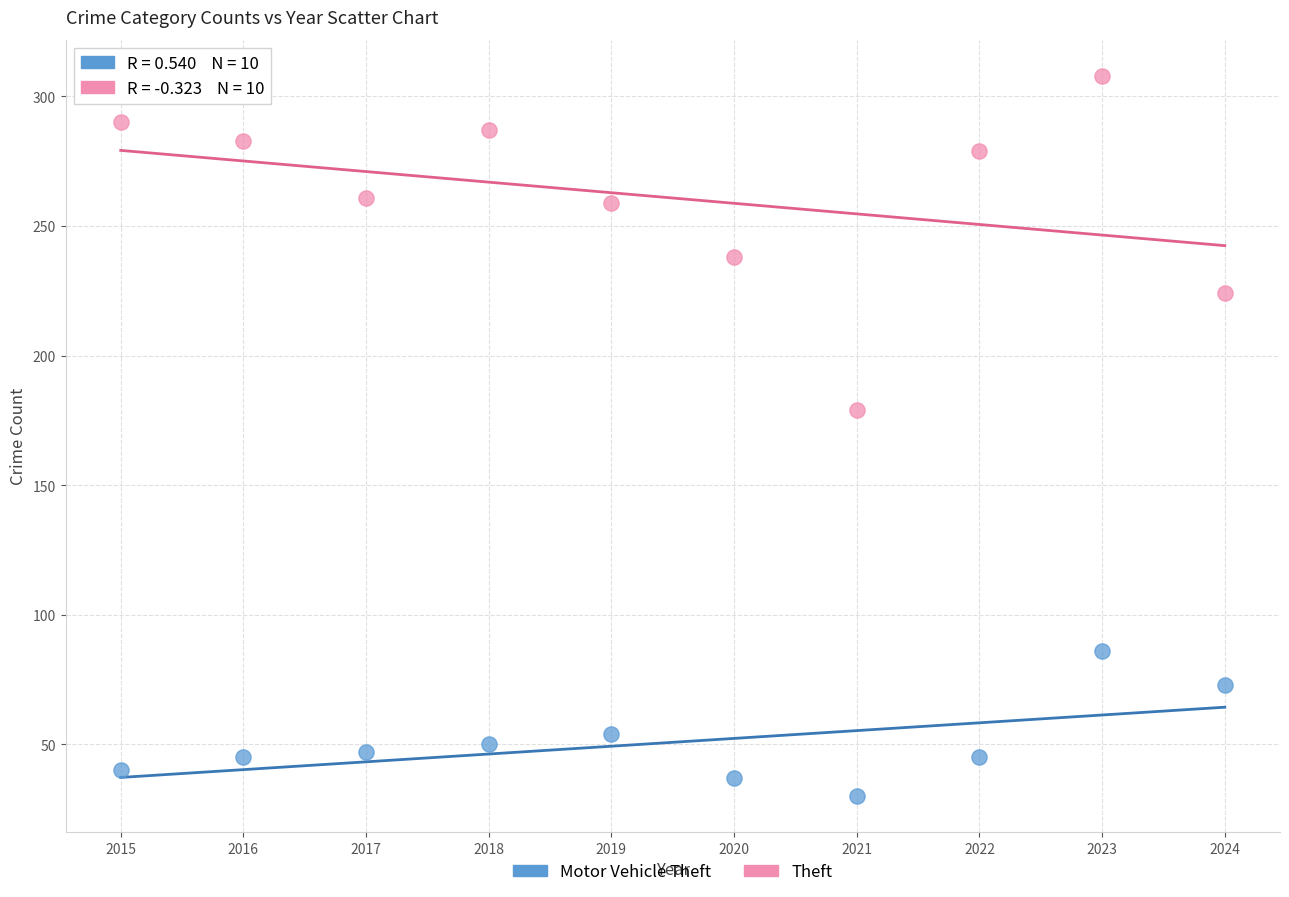

Which series reaches the minimum Y coordinate?

Motor Vehicle Theft